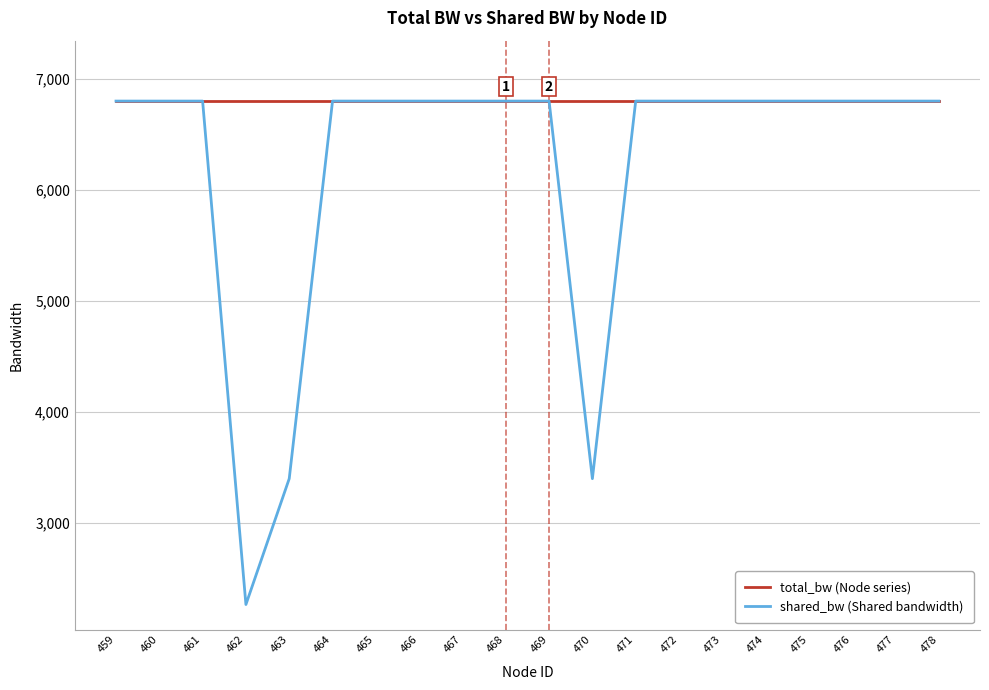

What is the highest value of the shared_bw (Shared bandwidth) series?

6800.0